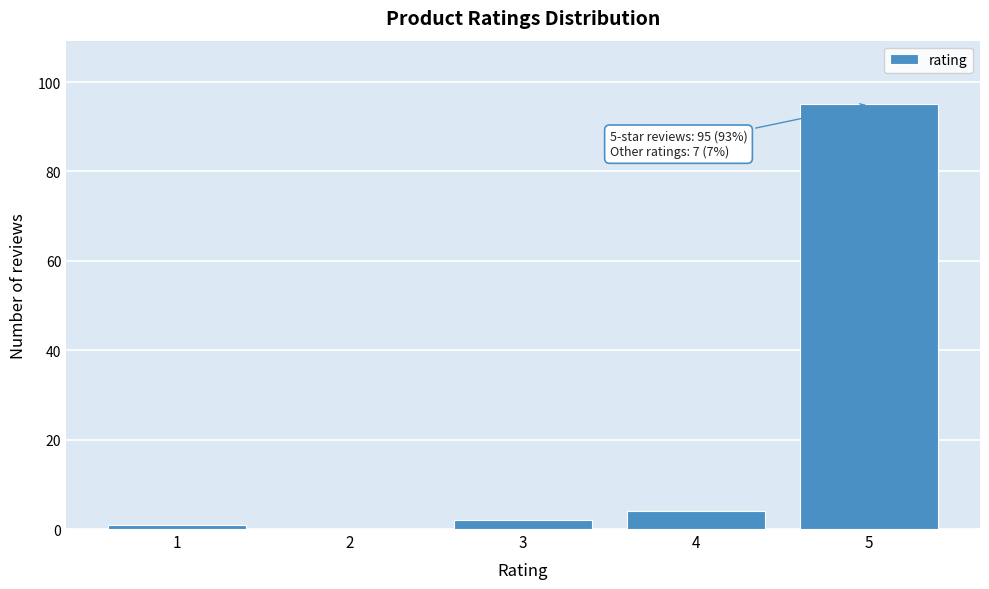

Reading right to left, what are all the values shown in this chart?

5=95	4=4	3=2	2=0	1=1